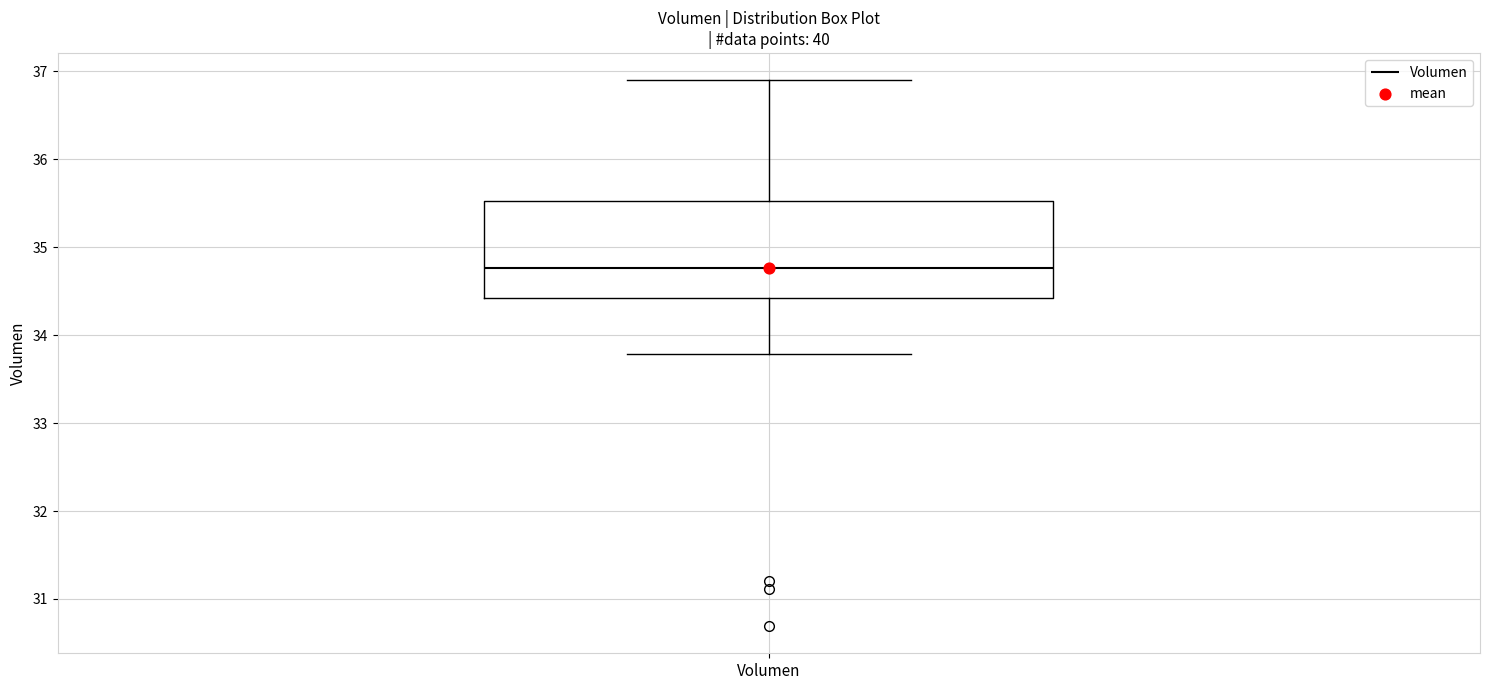

Where does the lower whisker of the box for Volumen end on the y-axis? The values are not printed on the chart, so give them approximately, as read against the axis.

33.8